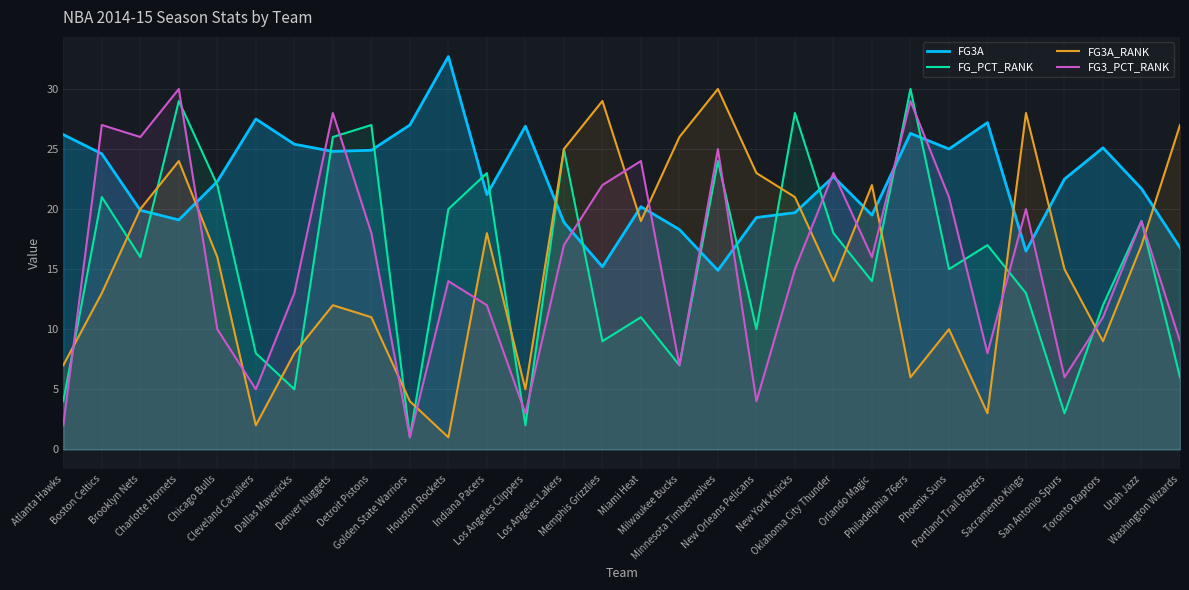

The value of FG3A_RANK at Oklahoma City Thunder is 14.0. True or false?

True